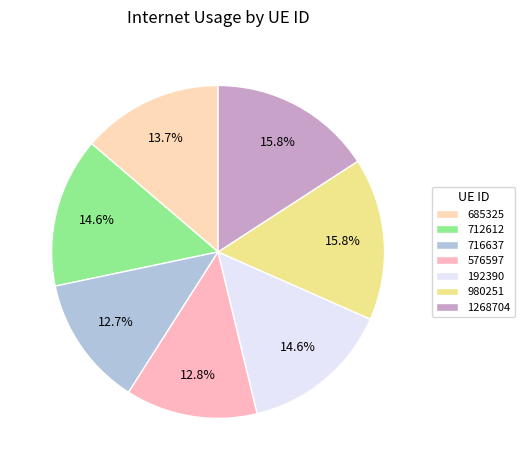

Is there any slice that represents more than half of the pie?

No